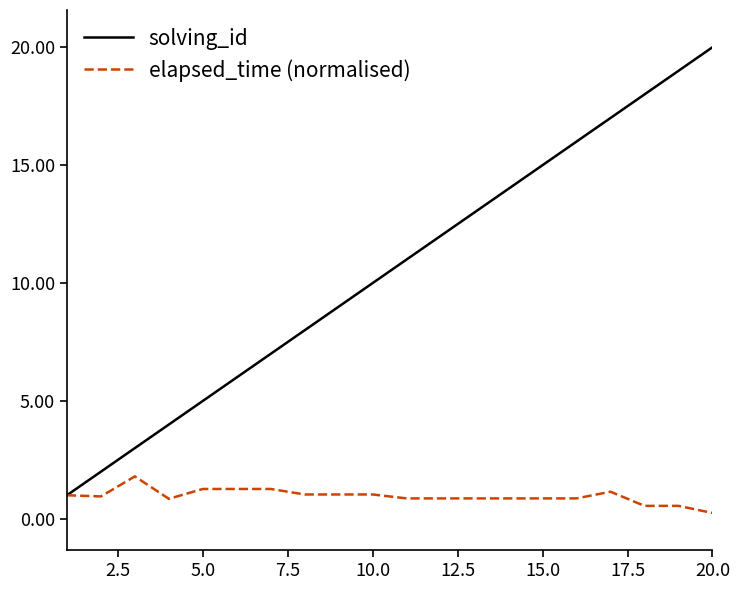

What is the highest value of the solving_id series?

20.0